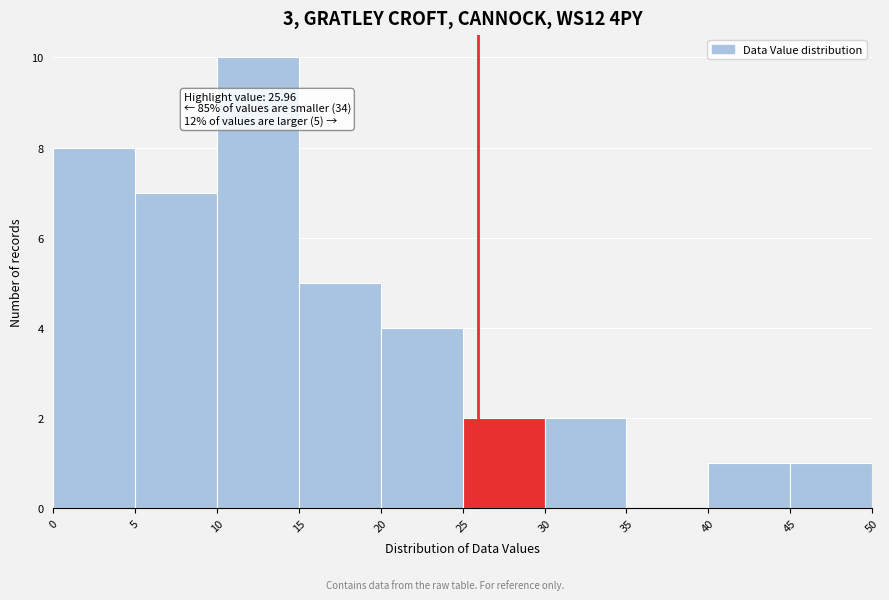

Which range on the x-axis has the tallest bar?

10 to 15